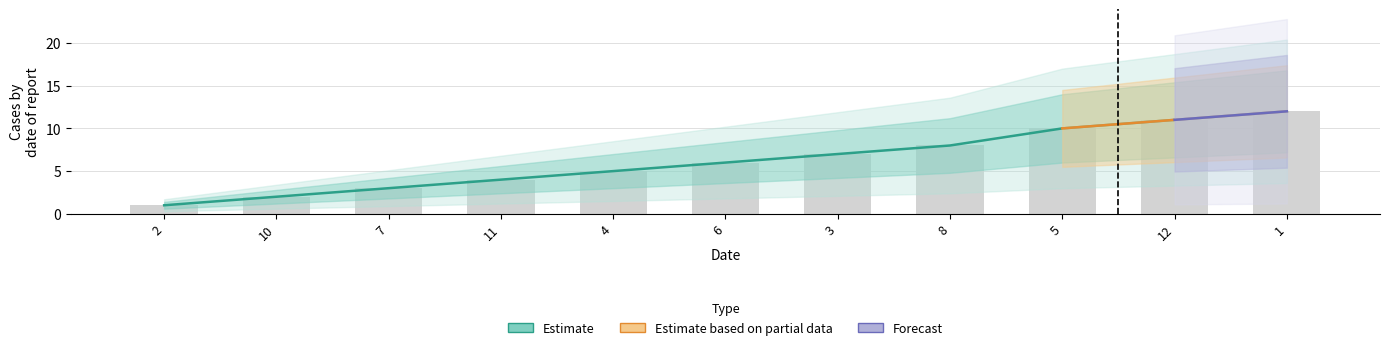

What is the label of the 7th bar from the right?

4